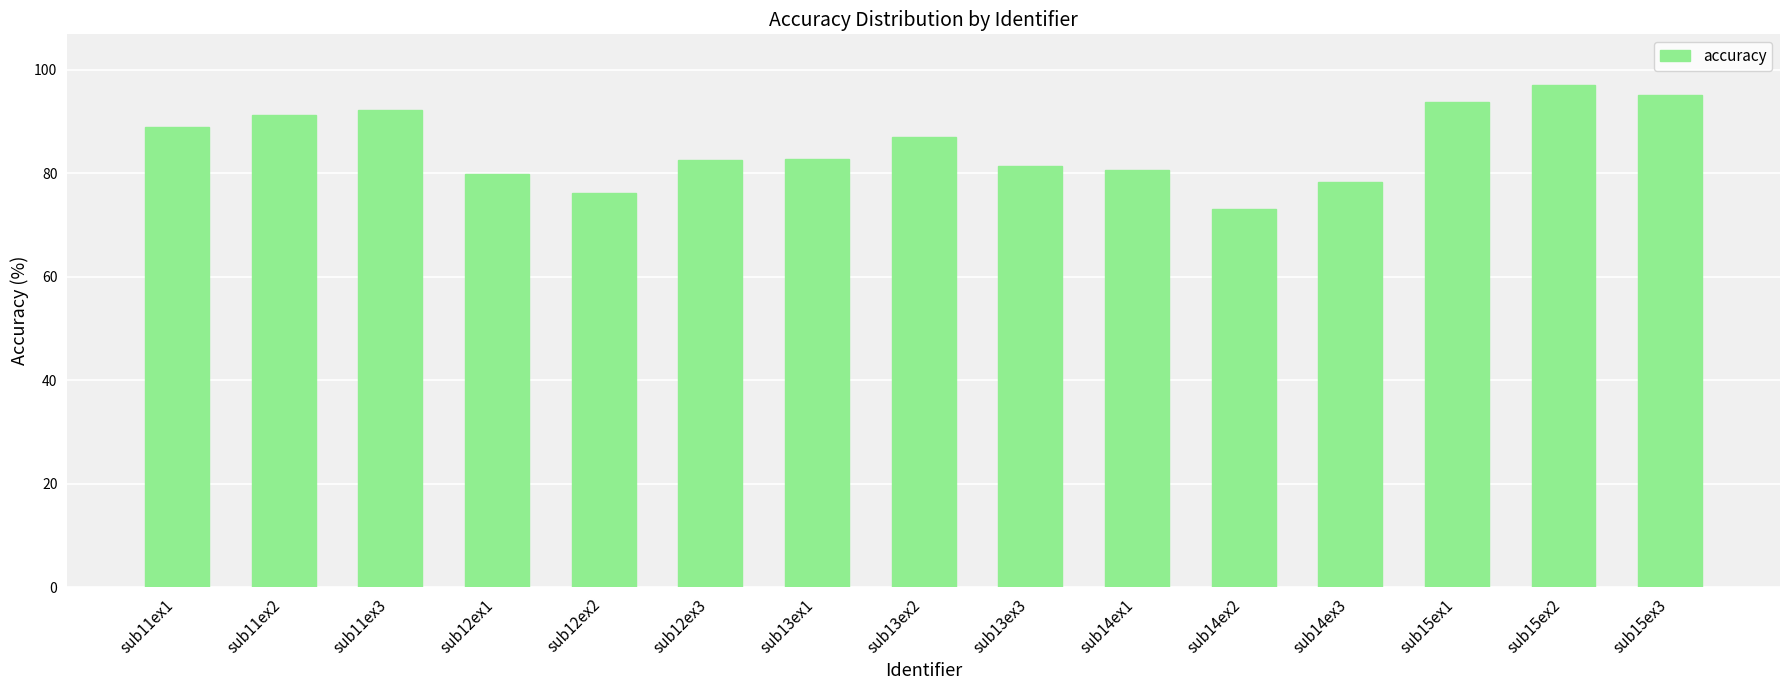

Approximately how many times larger is the value at sub12ex2 compared to sub14ex2?

1.0